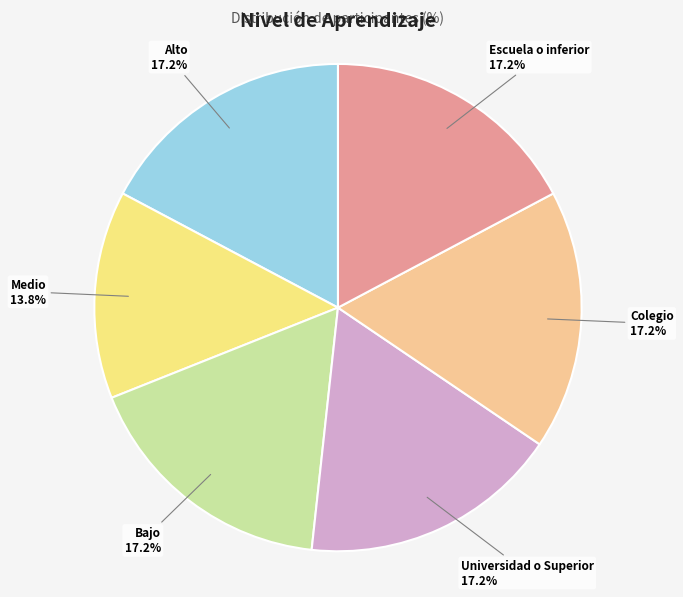

To the nearest percent, what is the difference between the Colegio and Medio slice percentages?

3%